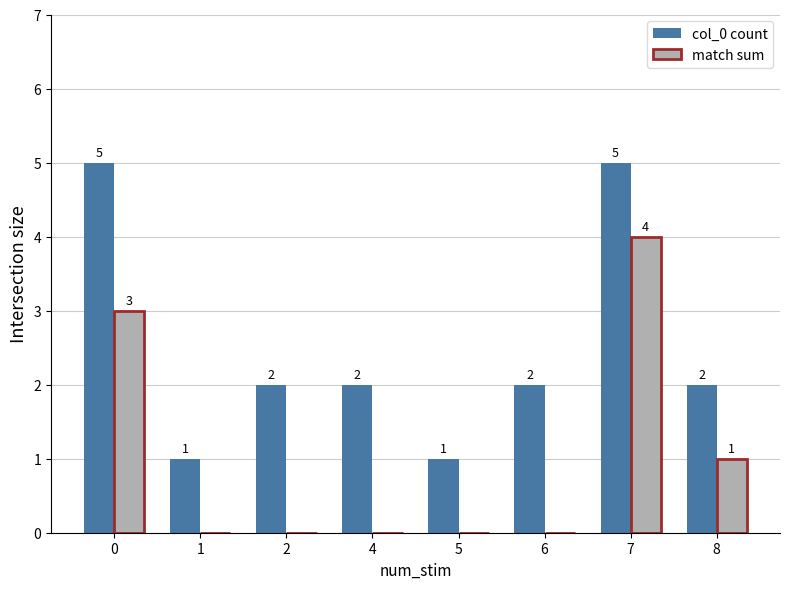

Between 2 and 7, which series saw the biggest shift?

match sum